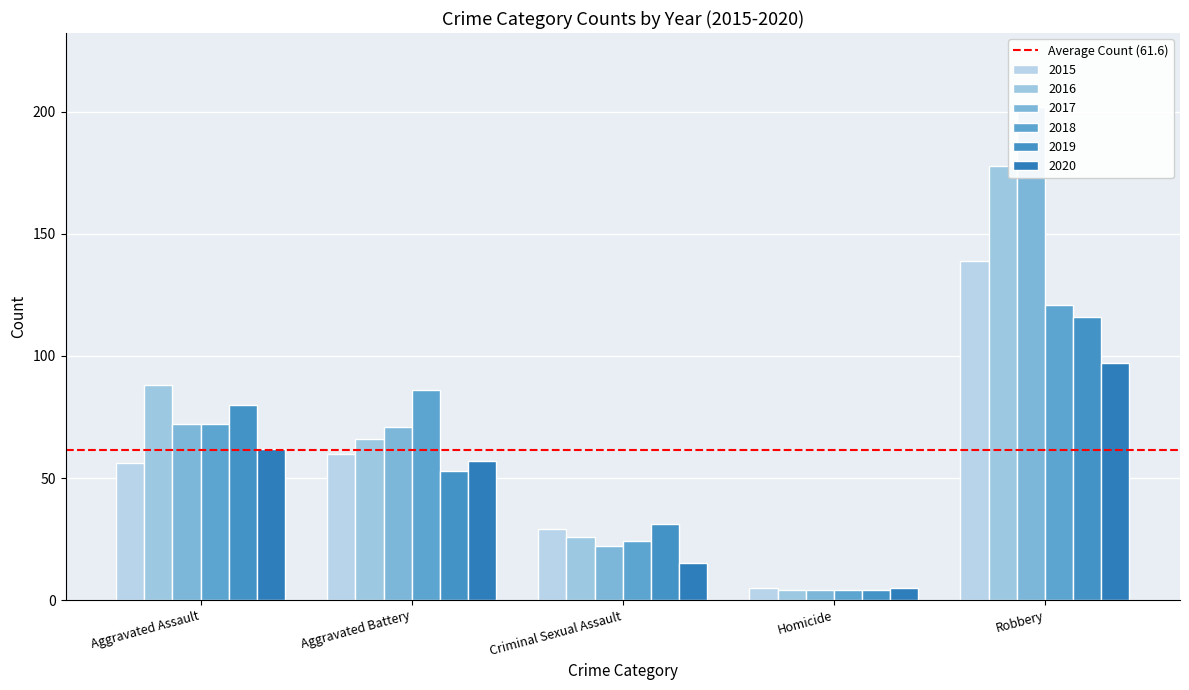

What is the average value of the 2018 series?

61